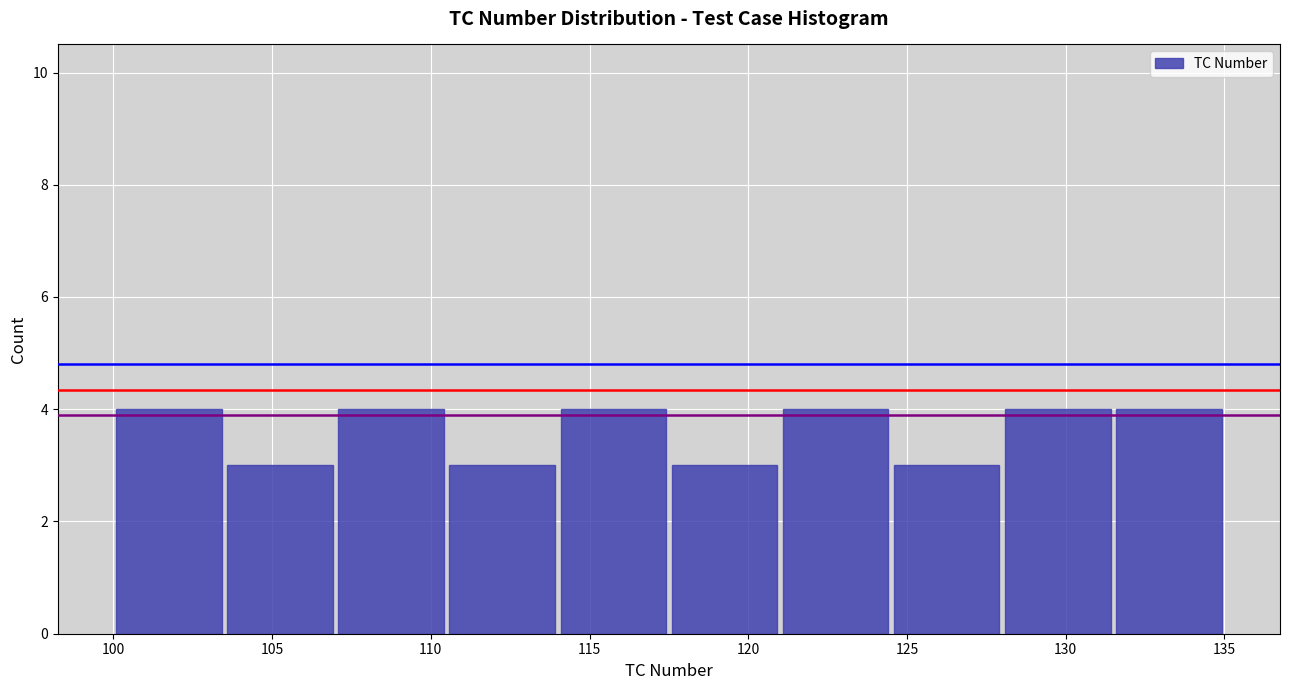

Reading left to right, transcribe this chart: for each bar, give the range it covers on the x-axis and its height. The values are not printed on the chart, so give them approximately, as read against the axis.

100.0 to 103.5: 4
103.5 to 107.0: 3
107.0 to 110.5: 4
110.5 to 114.0: 3
114.0 to 117.5: 4
117.5 to 121.0: 3
121.0 to 124.5: 4
124.5 to 128.0: 3
128.0 to 131.5: 4
131.5 to 135.0: 4